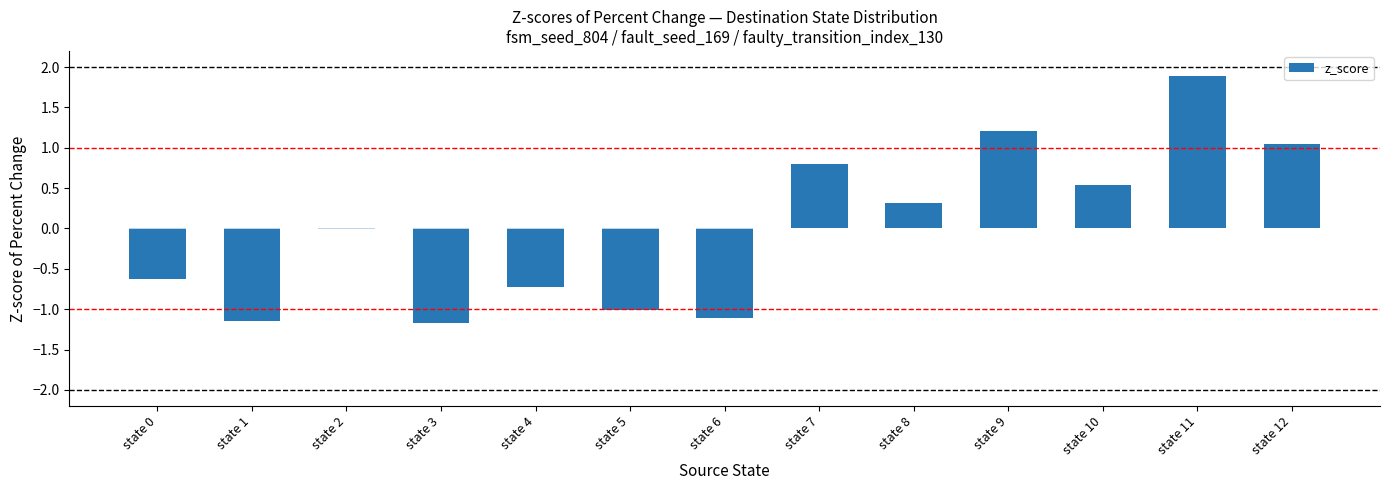

What is the ratio of the value at state 9 to the value at state 11?

0.6